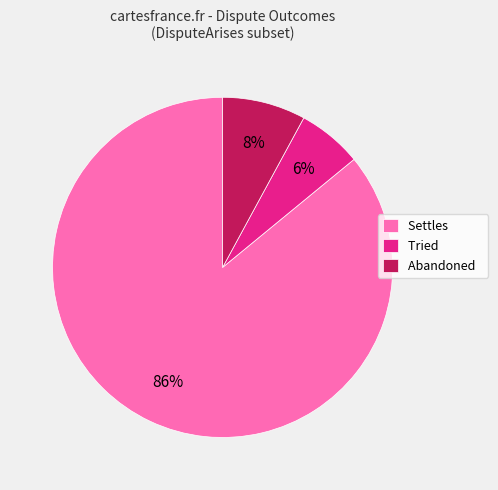

Rank the categories by value from highest to lowest.

Settles, Abandoned, Tried